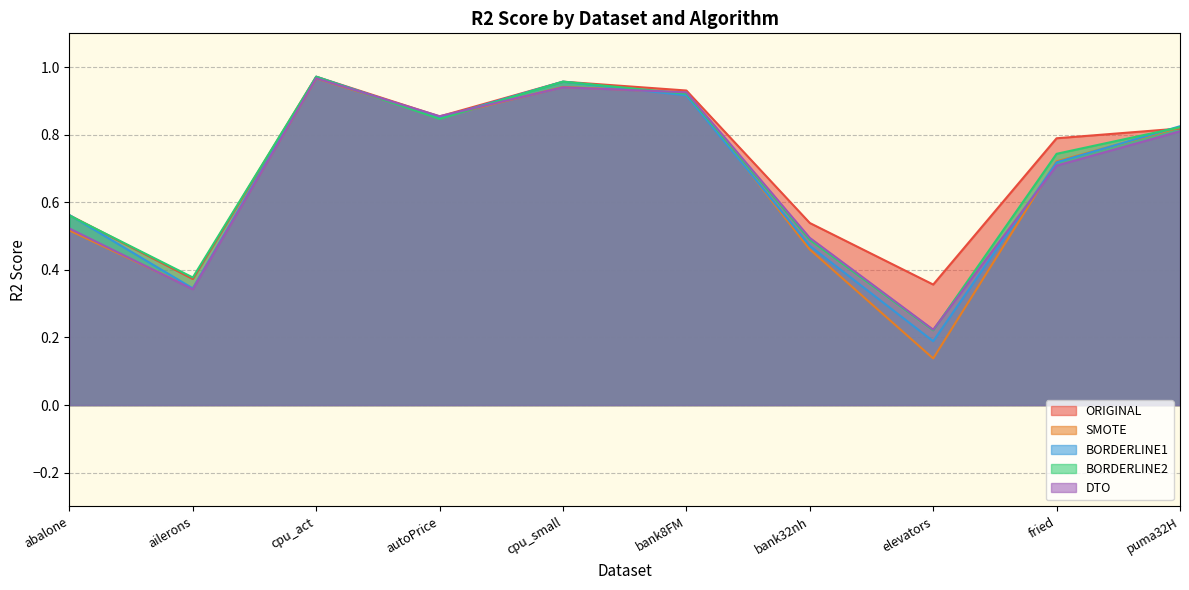

List the series in order of their peak value, highest first.

BORDERLINE1, ORIGINAL, BORDERLINE2, DTO, SMOTE